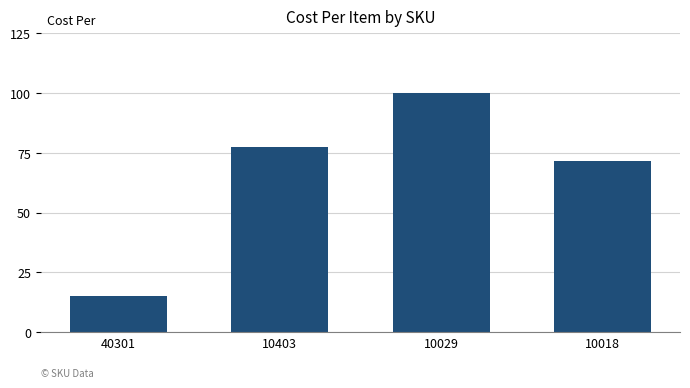

Reading left to right, list all the values displayed in this chart.

15.0	77.5	100.0	71.5